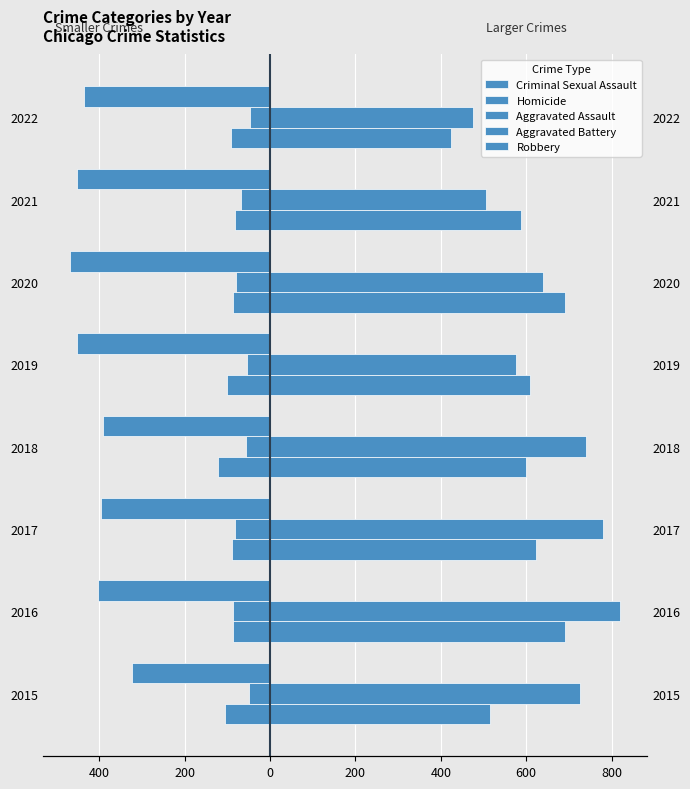

True or false: Homicide has a value of -35 at 2018.

False